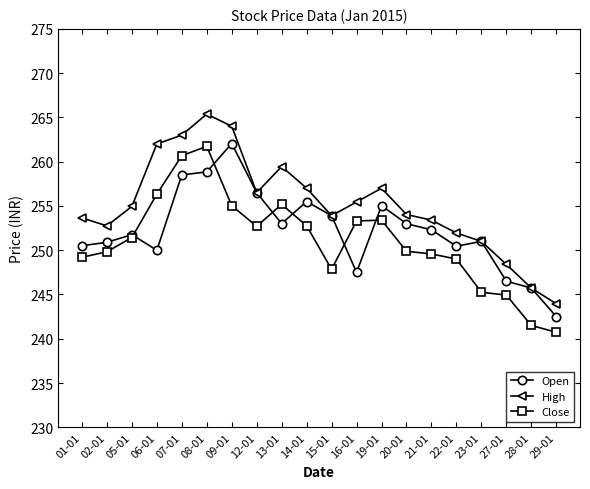

Which series has the widest spread of values?

High